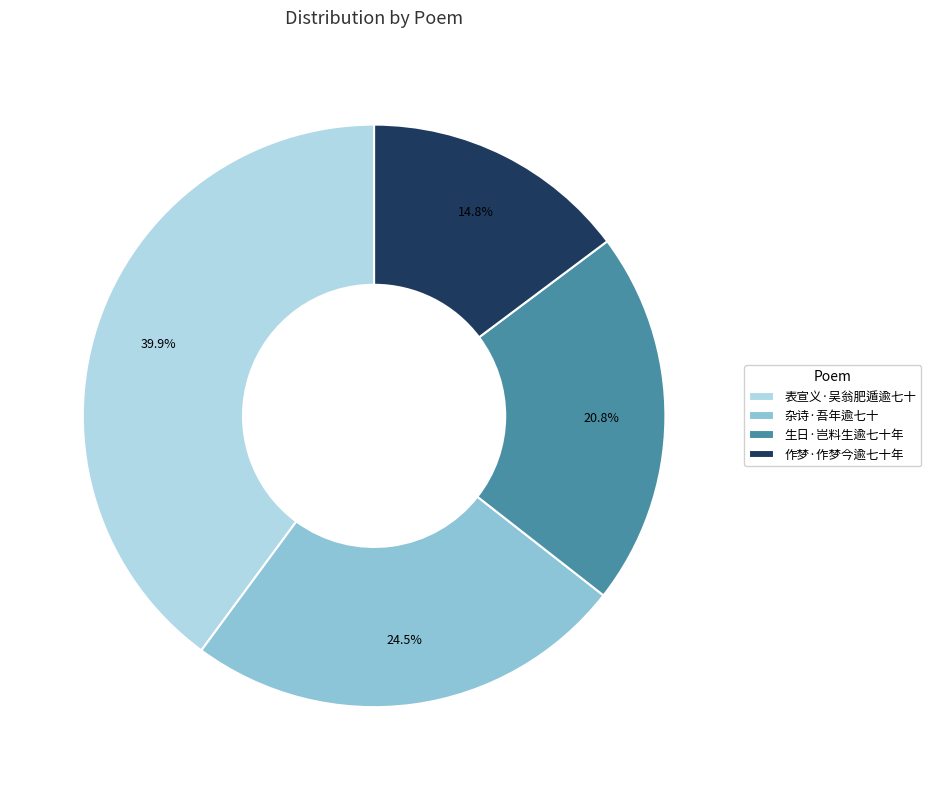

What percentage is NOT represented by 表宣义·吴翁肥遁逾七十?

60.1%